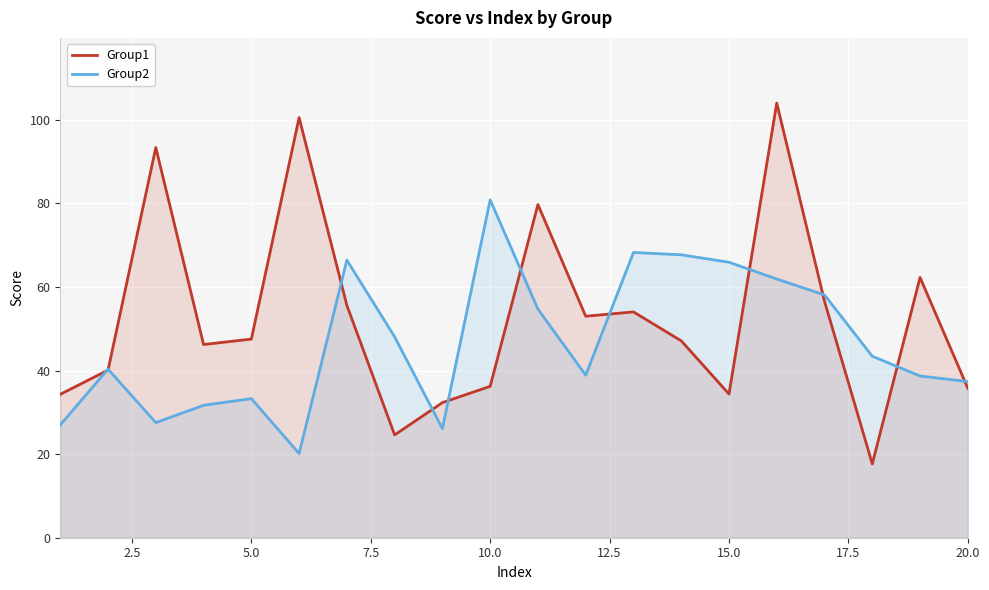

List the series in order of their overall mean, highest first.

Group1, Group2